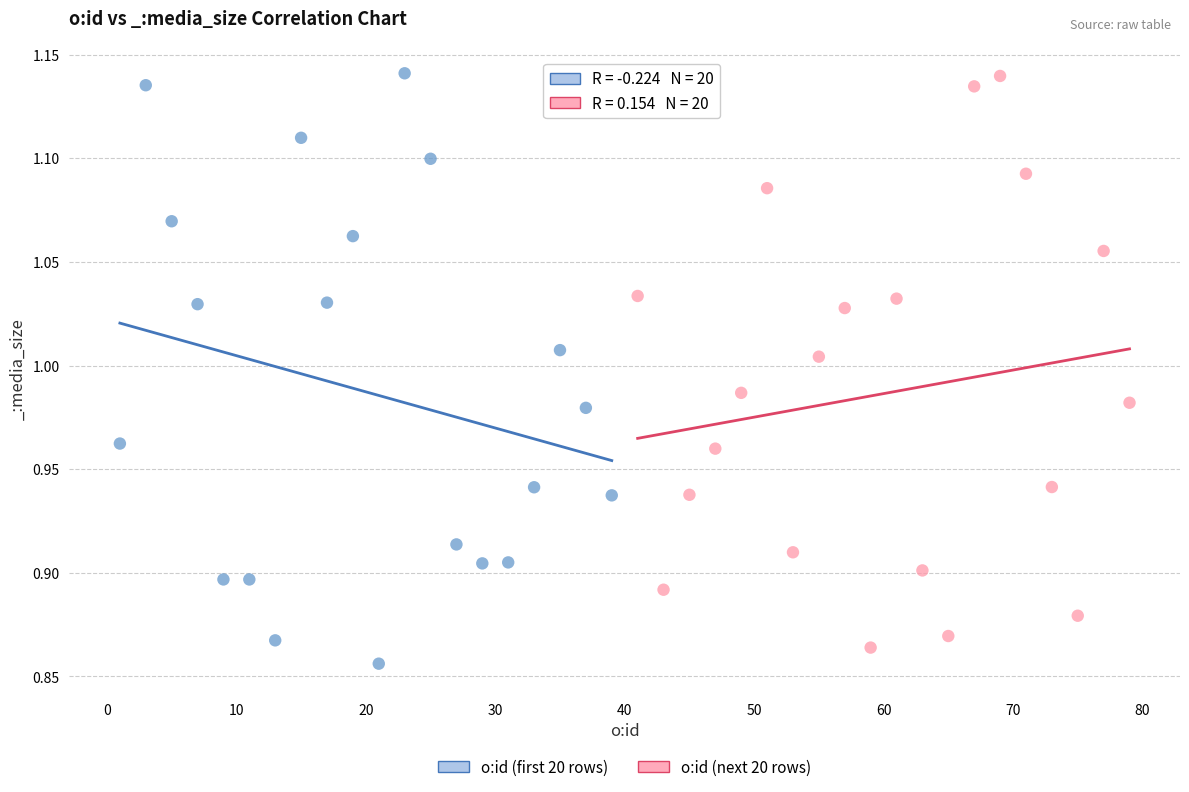

What are all the series names shown in the legend?

o:id (first 20 rows), o:id (next 20 rows)